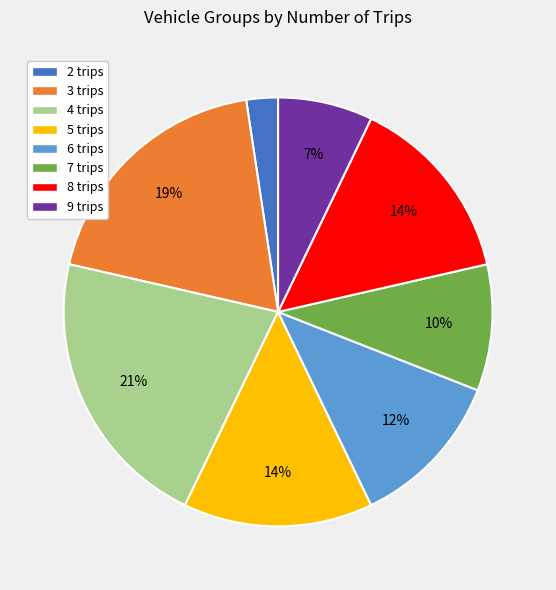

How many segments does this pie chart have?

8